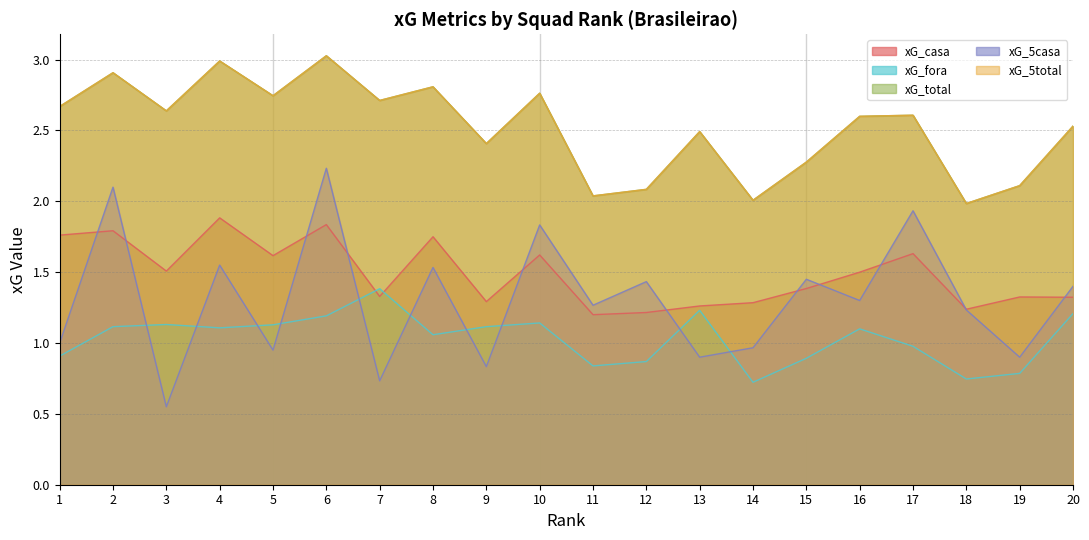

True or false: xG_5casa and xG_total intersect in this chart.

False